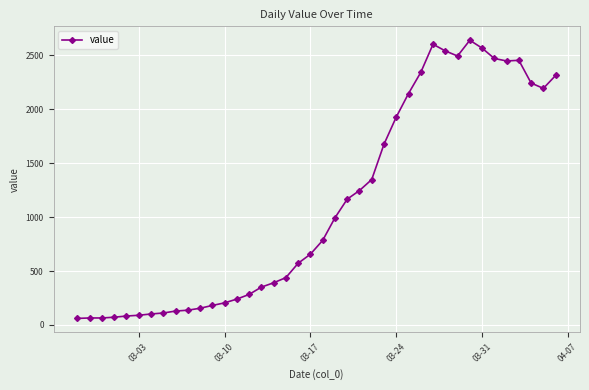

What is the value of the 23rd point from the left?

1166